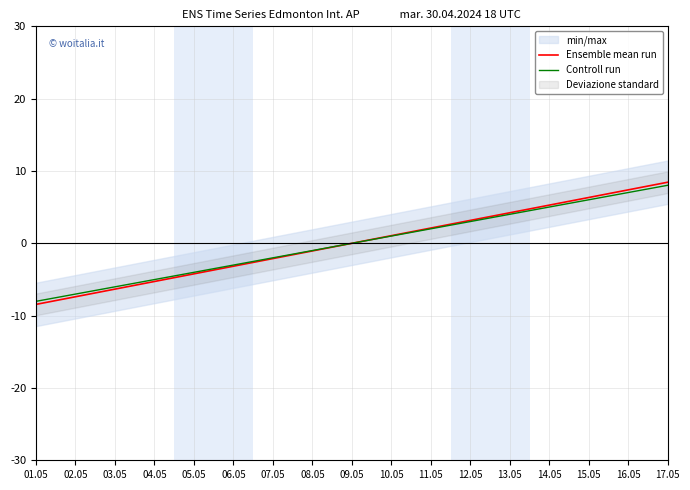

True or false: Ensemble mean run has a value of 8.4 at 17.05.

True